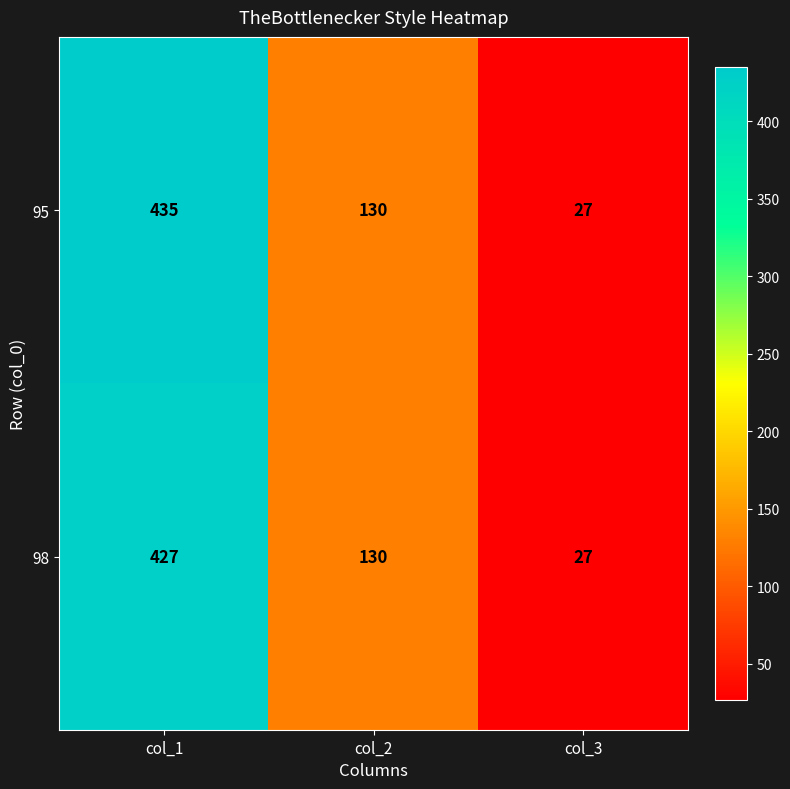

Is it true that 95 equals 435 at col_1?

True